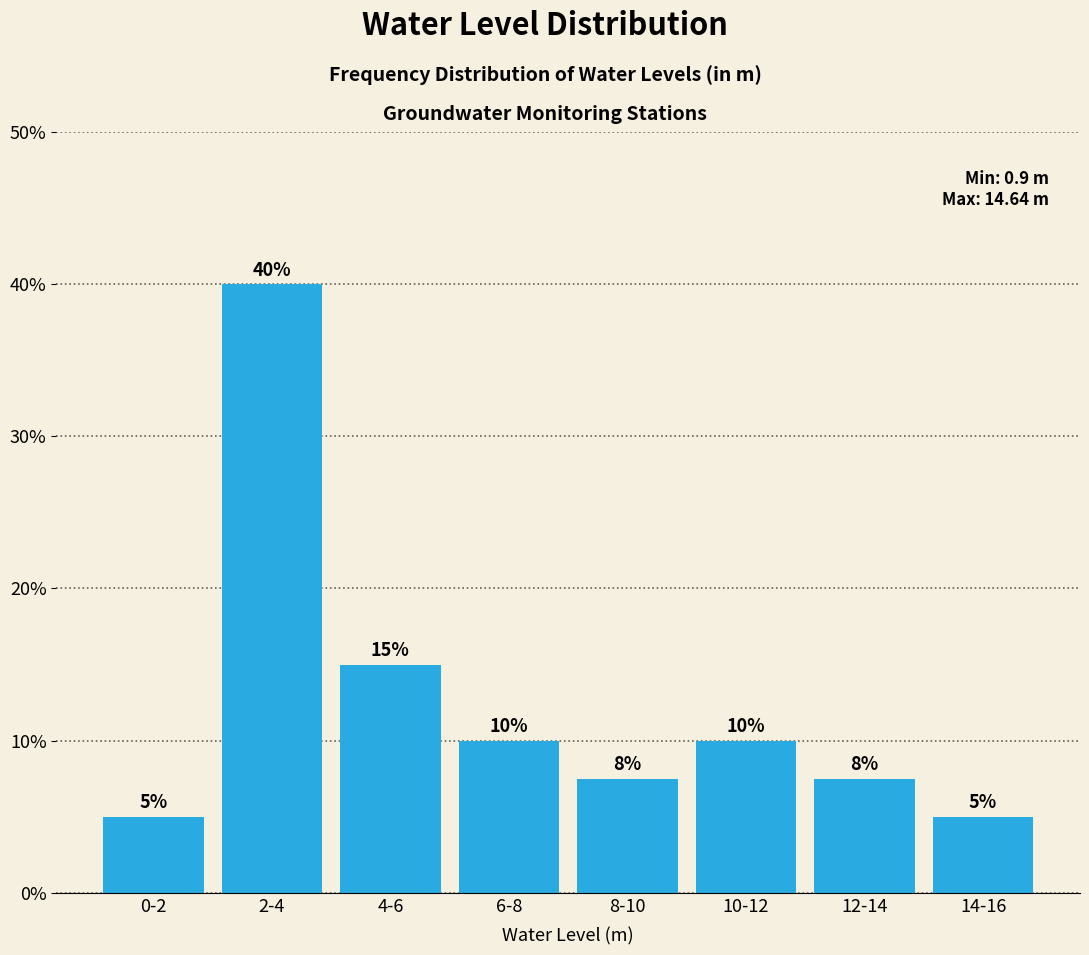

What value does the data have at 2-4?

40.0